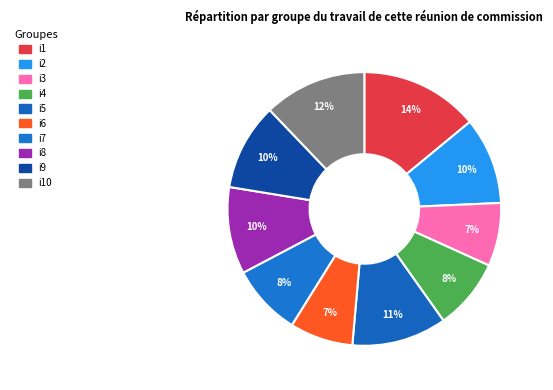

How many segments does this pie chart have?

10